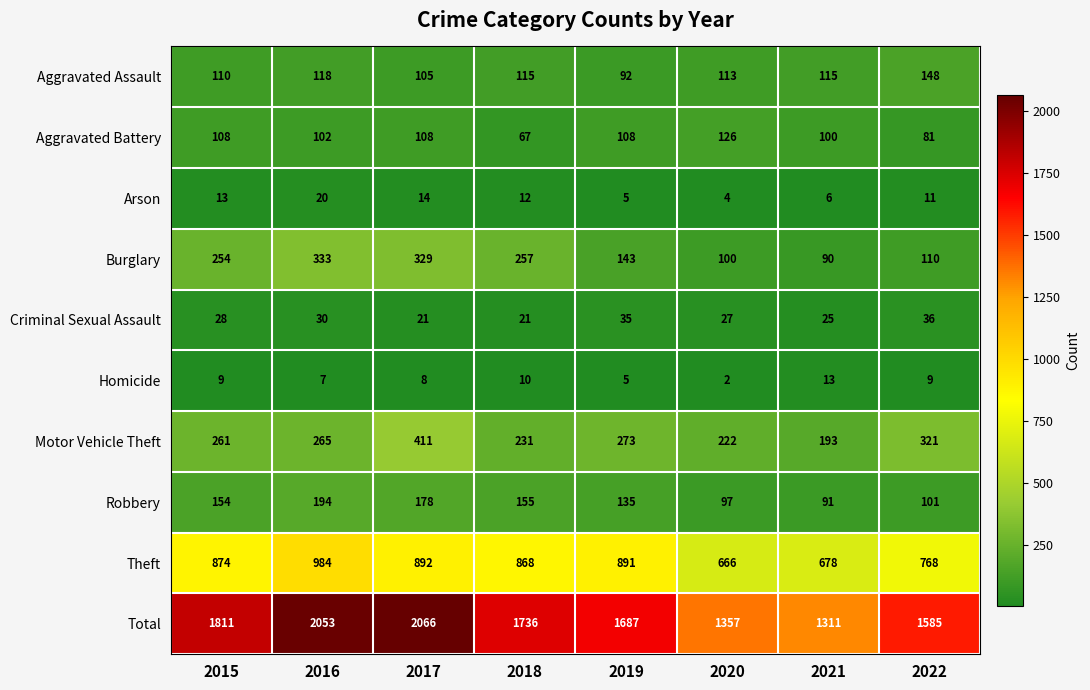

At which label does Total reach its minimum?

2021